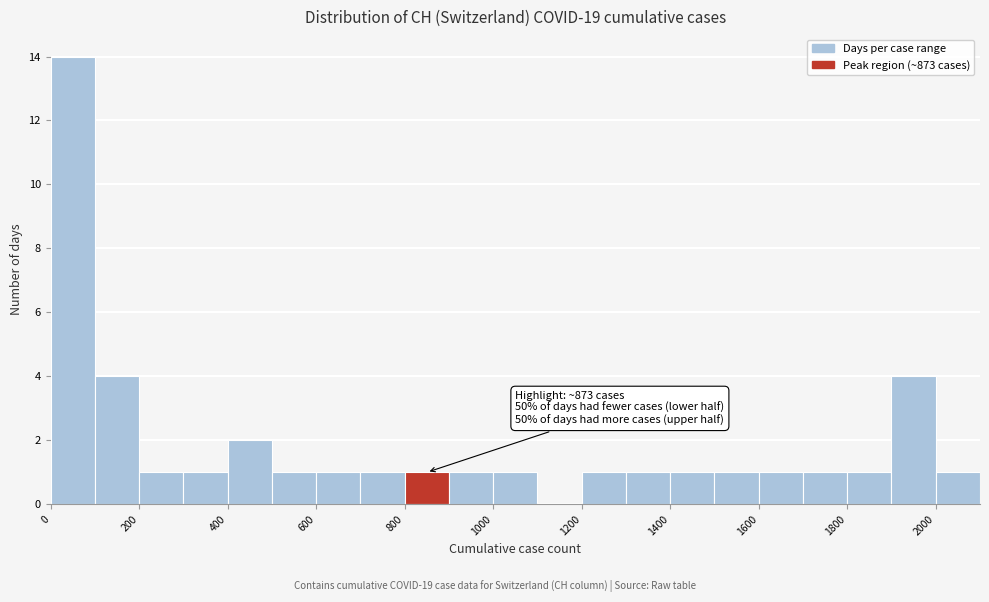

Over which range of the x-axis is the bar tallest?

0 to 100